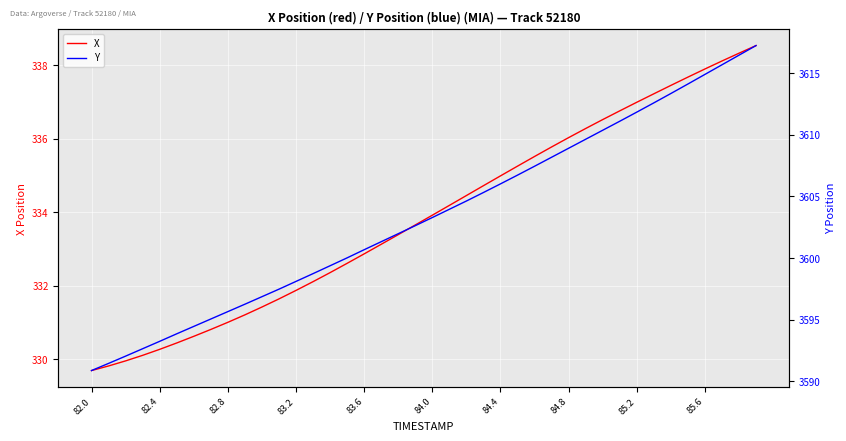

How many lines are shown in the chart?

2